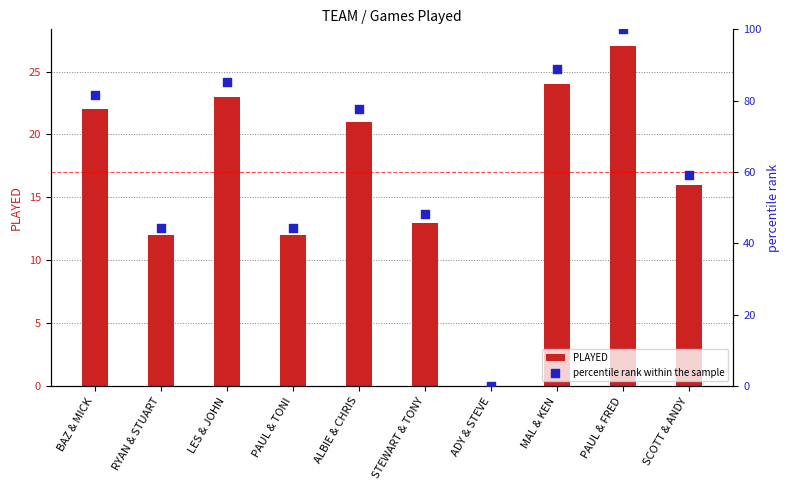

Which series contains the highest Y value?

percentile rank within the sample